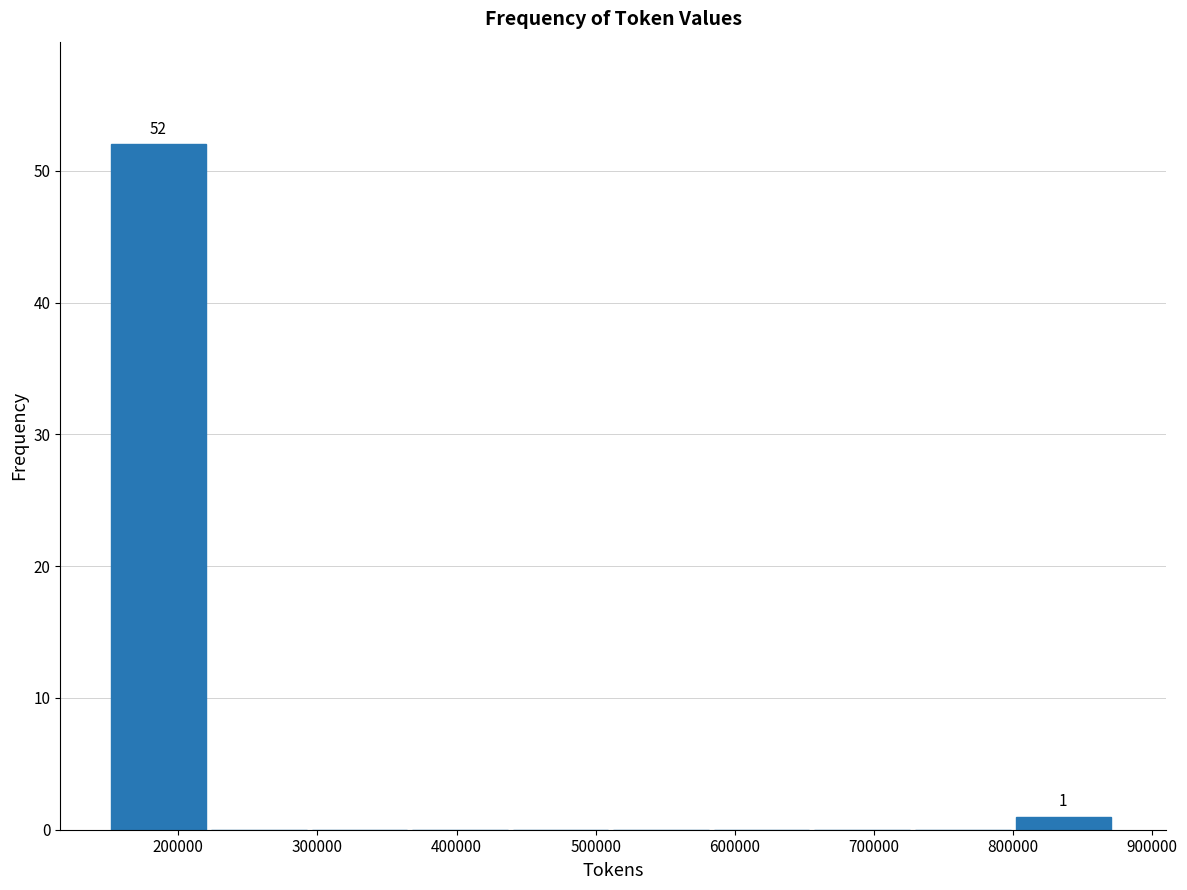

Which range on the x-axis has the tallest bar?

150000 to 220000